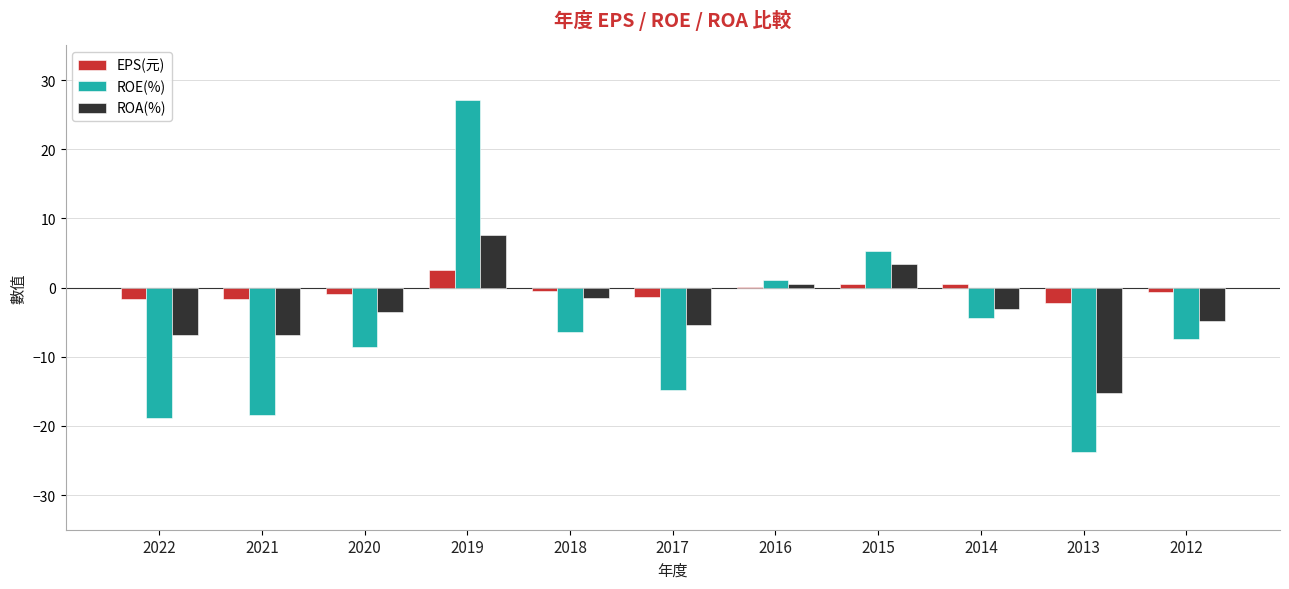

How many groups of bars are there?

11